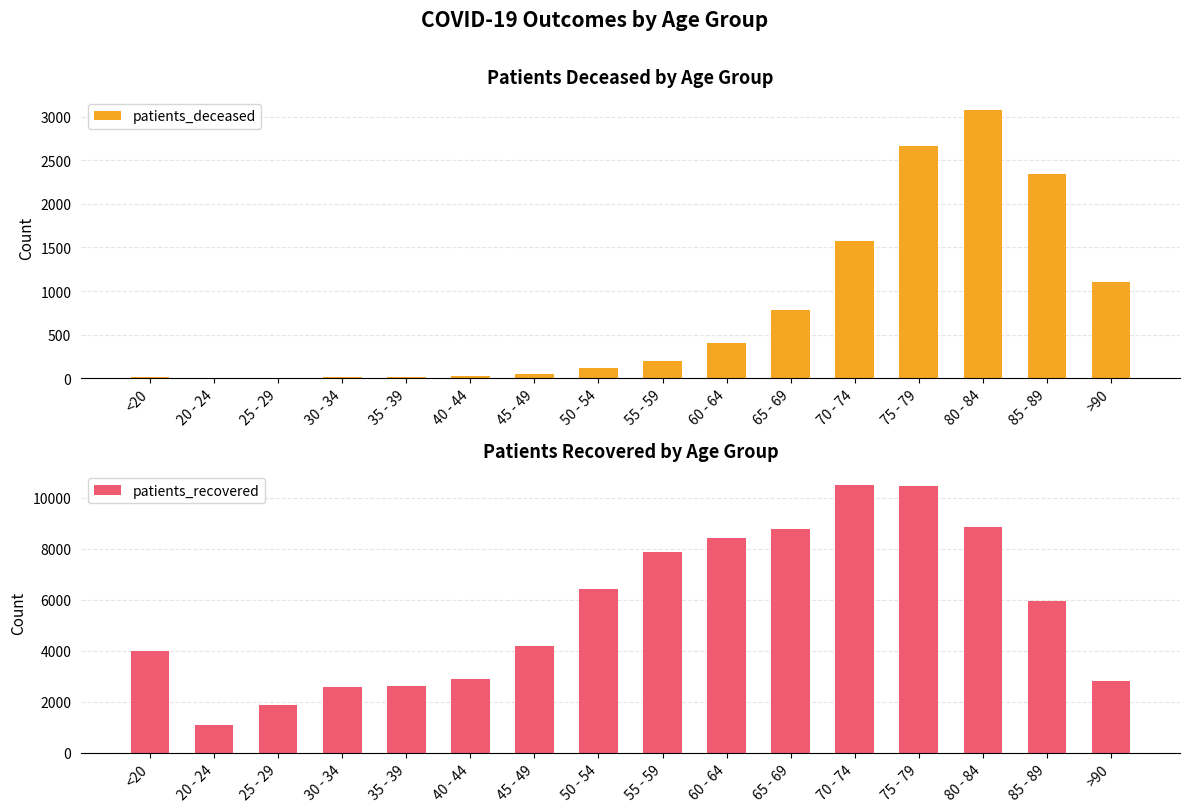

How many data points in patients_deceased are above 202?

7